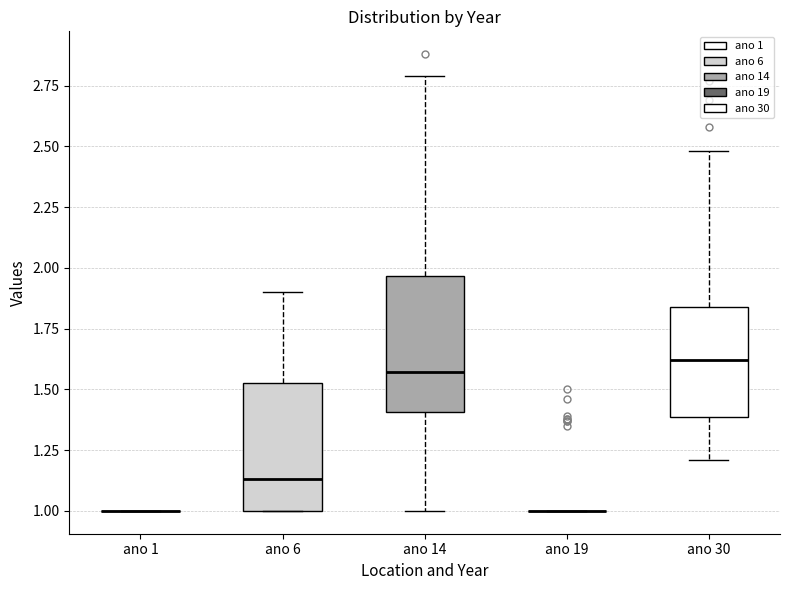

Reading left to right, transcribe this box plot: for each box, give where its median line is, the range the box spans, and where its two whiskers end, as read against the y-axis. The values are not printed on the chart, so give them approximately, as read against the axis.

ano 1: box collapsed to a line at 1.00, whiskers 1.00 to 1.00
ano 6: median 1.15, box 1.00 to 1.55, whiskers 1.00 to 1.90
ano 14: median 1.55, box 1.40 to 1.95, whiskers 1.00 to 2.80
ano 19: box collapsed to a line at 1.00, whiskers 1.00 to 1.00
ano 30: median 1.60, box 1.40 to 1.85, whiskers 1.20 to 2.50